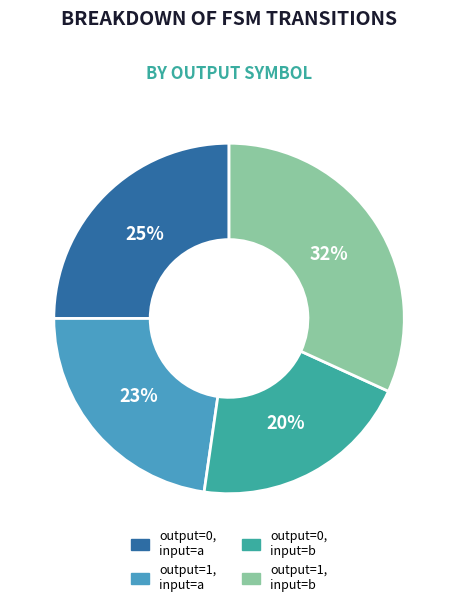

The output=0, input=b slice represents 20% of the pie. True or false?

True